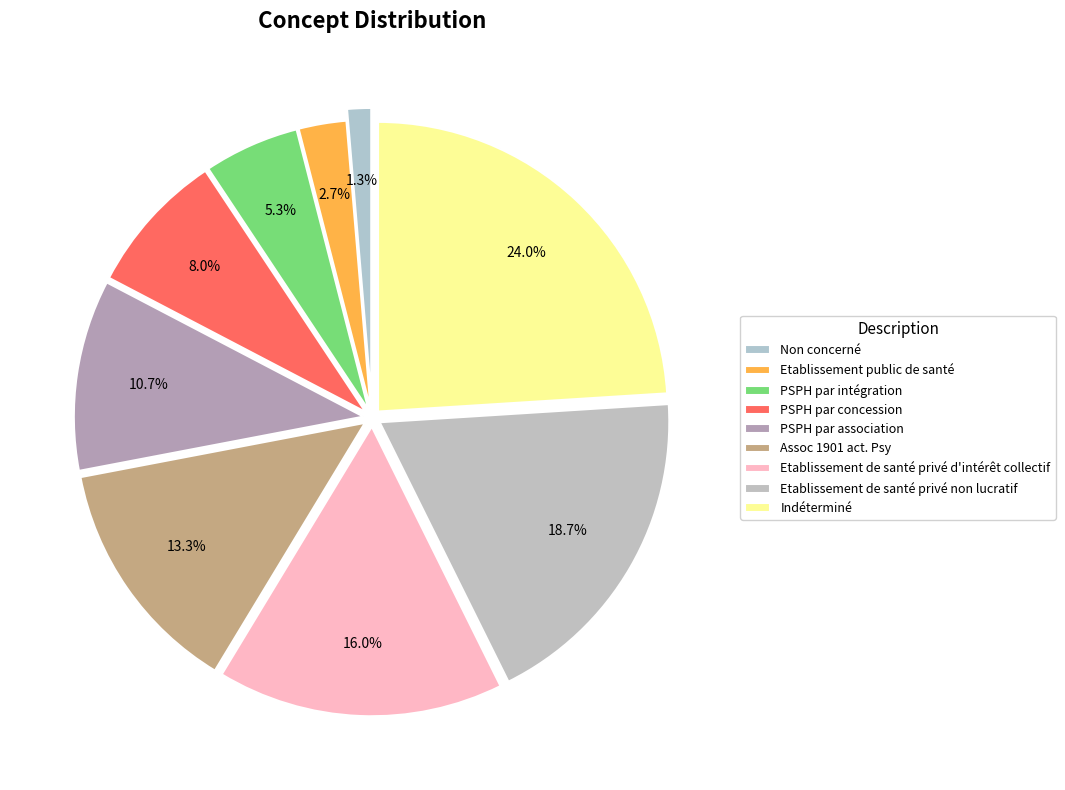

What is the largest slice in the pie chart?

Indéterminé